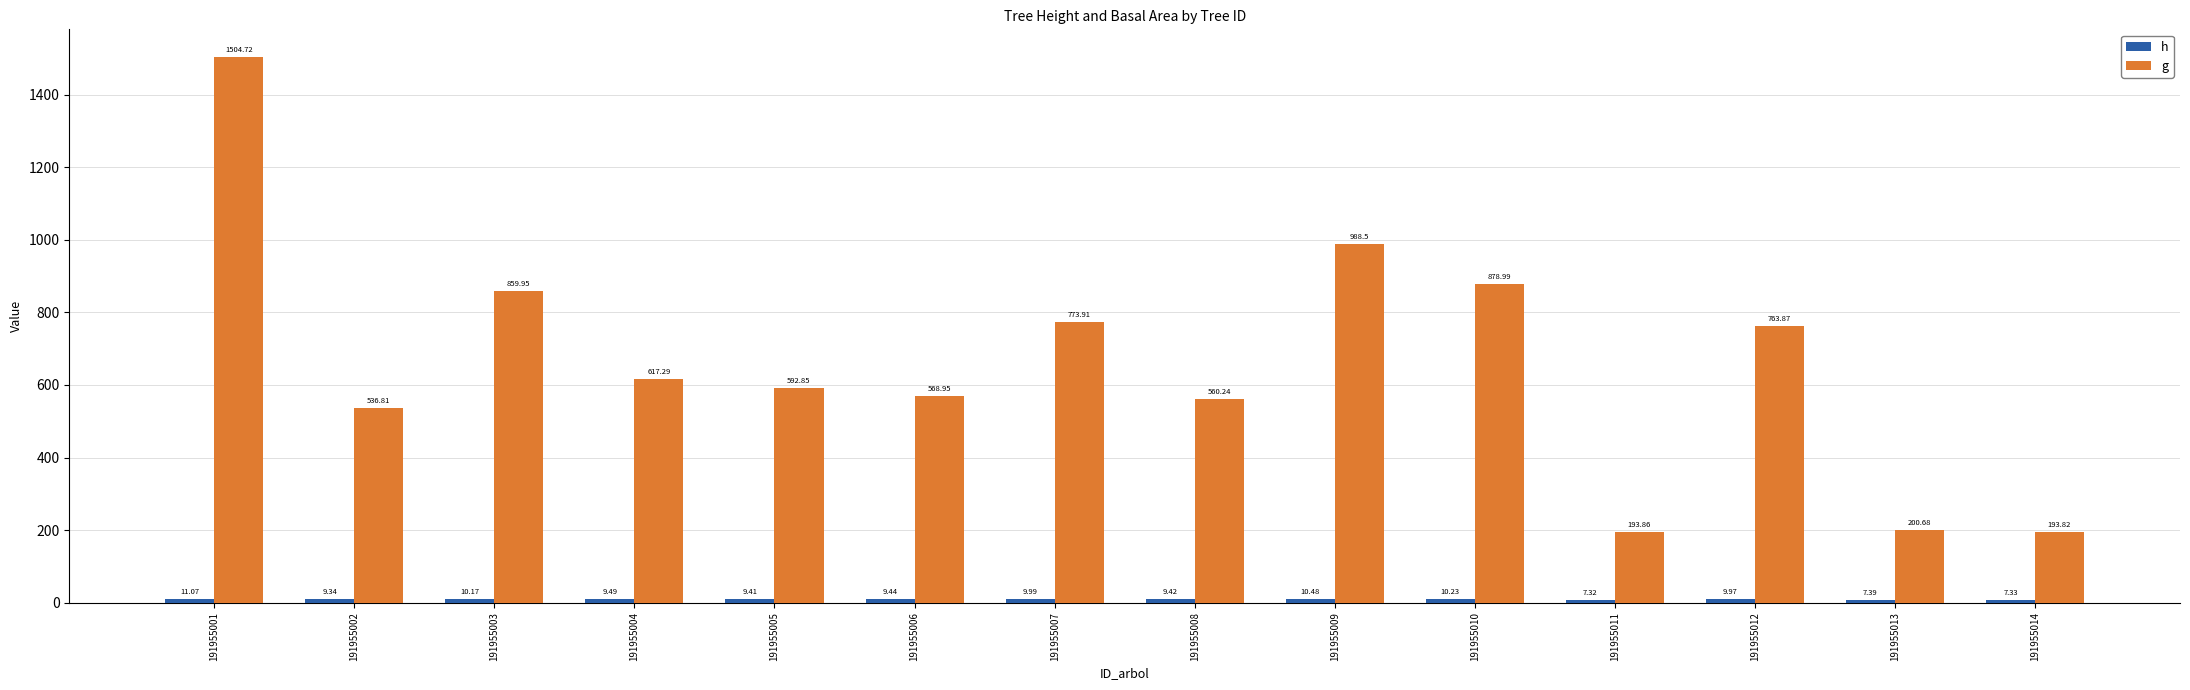

How many groups of bars are there?

14